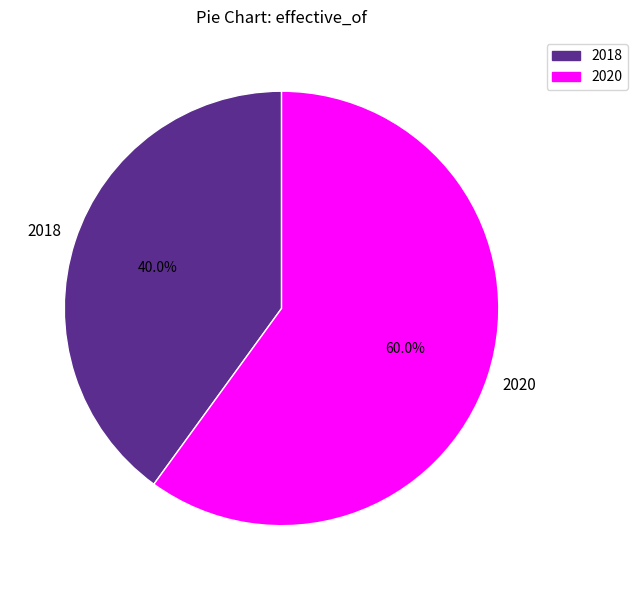

Which slice represents more than half of the pie?

2020